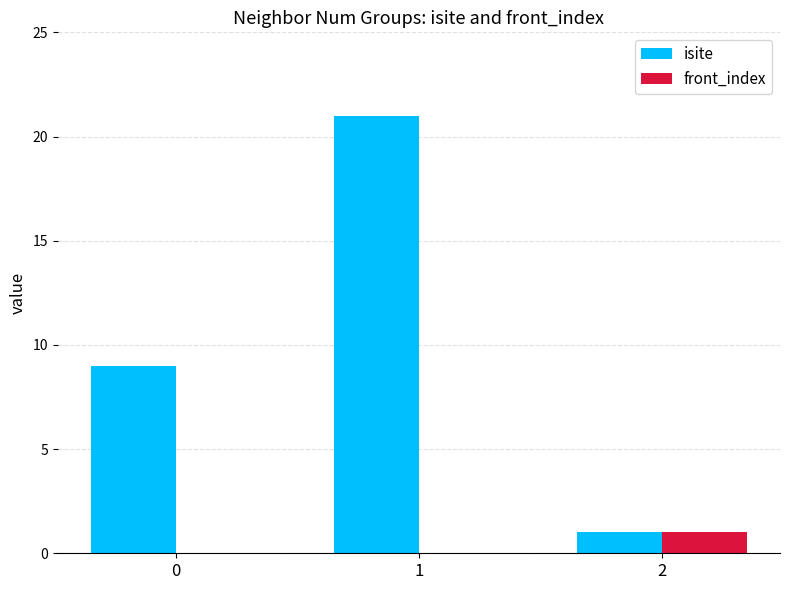

Between 0 and 2, which series saw the biggest shift?

isite